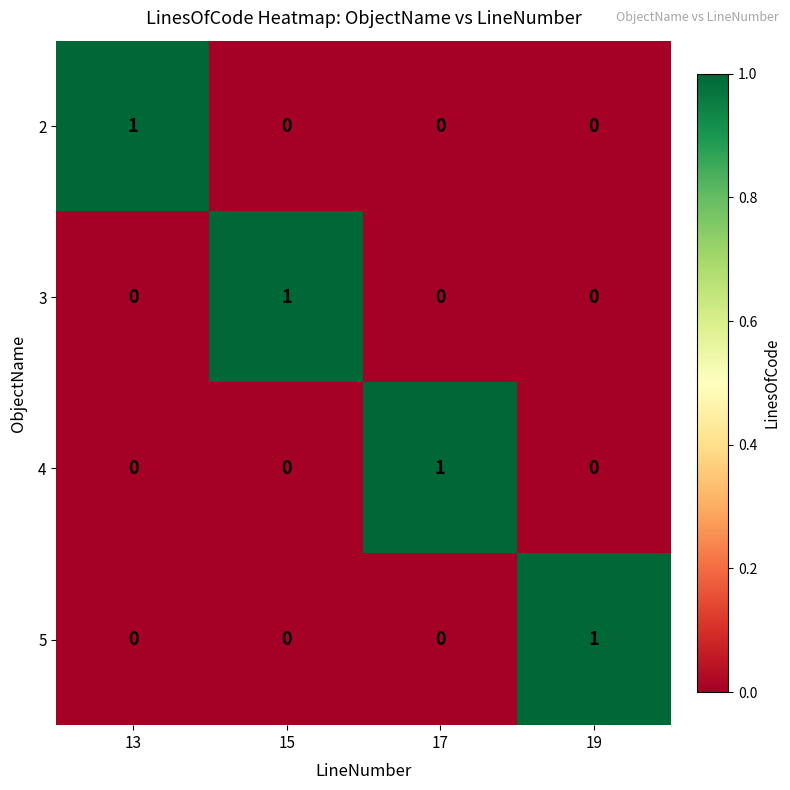

At which label does 4 reach its peak?

17